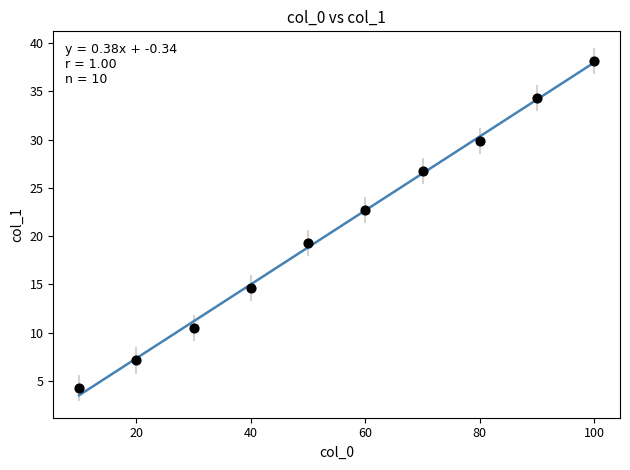

What is the range of Y values (max minus min)?

33.9